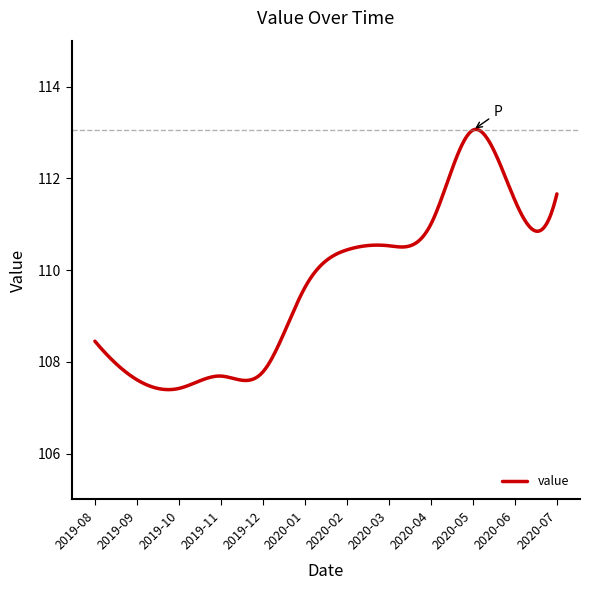

What is the smallest value displayed?

107.4